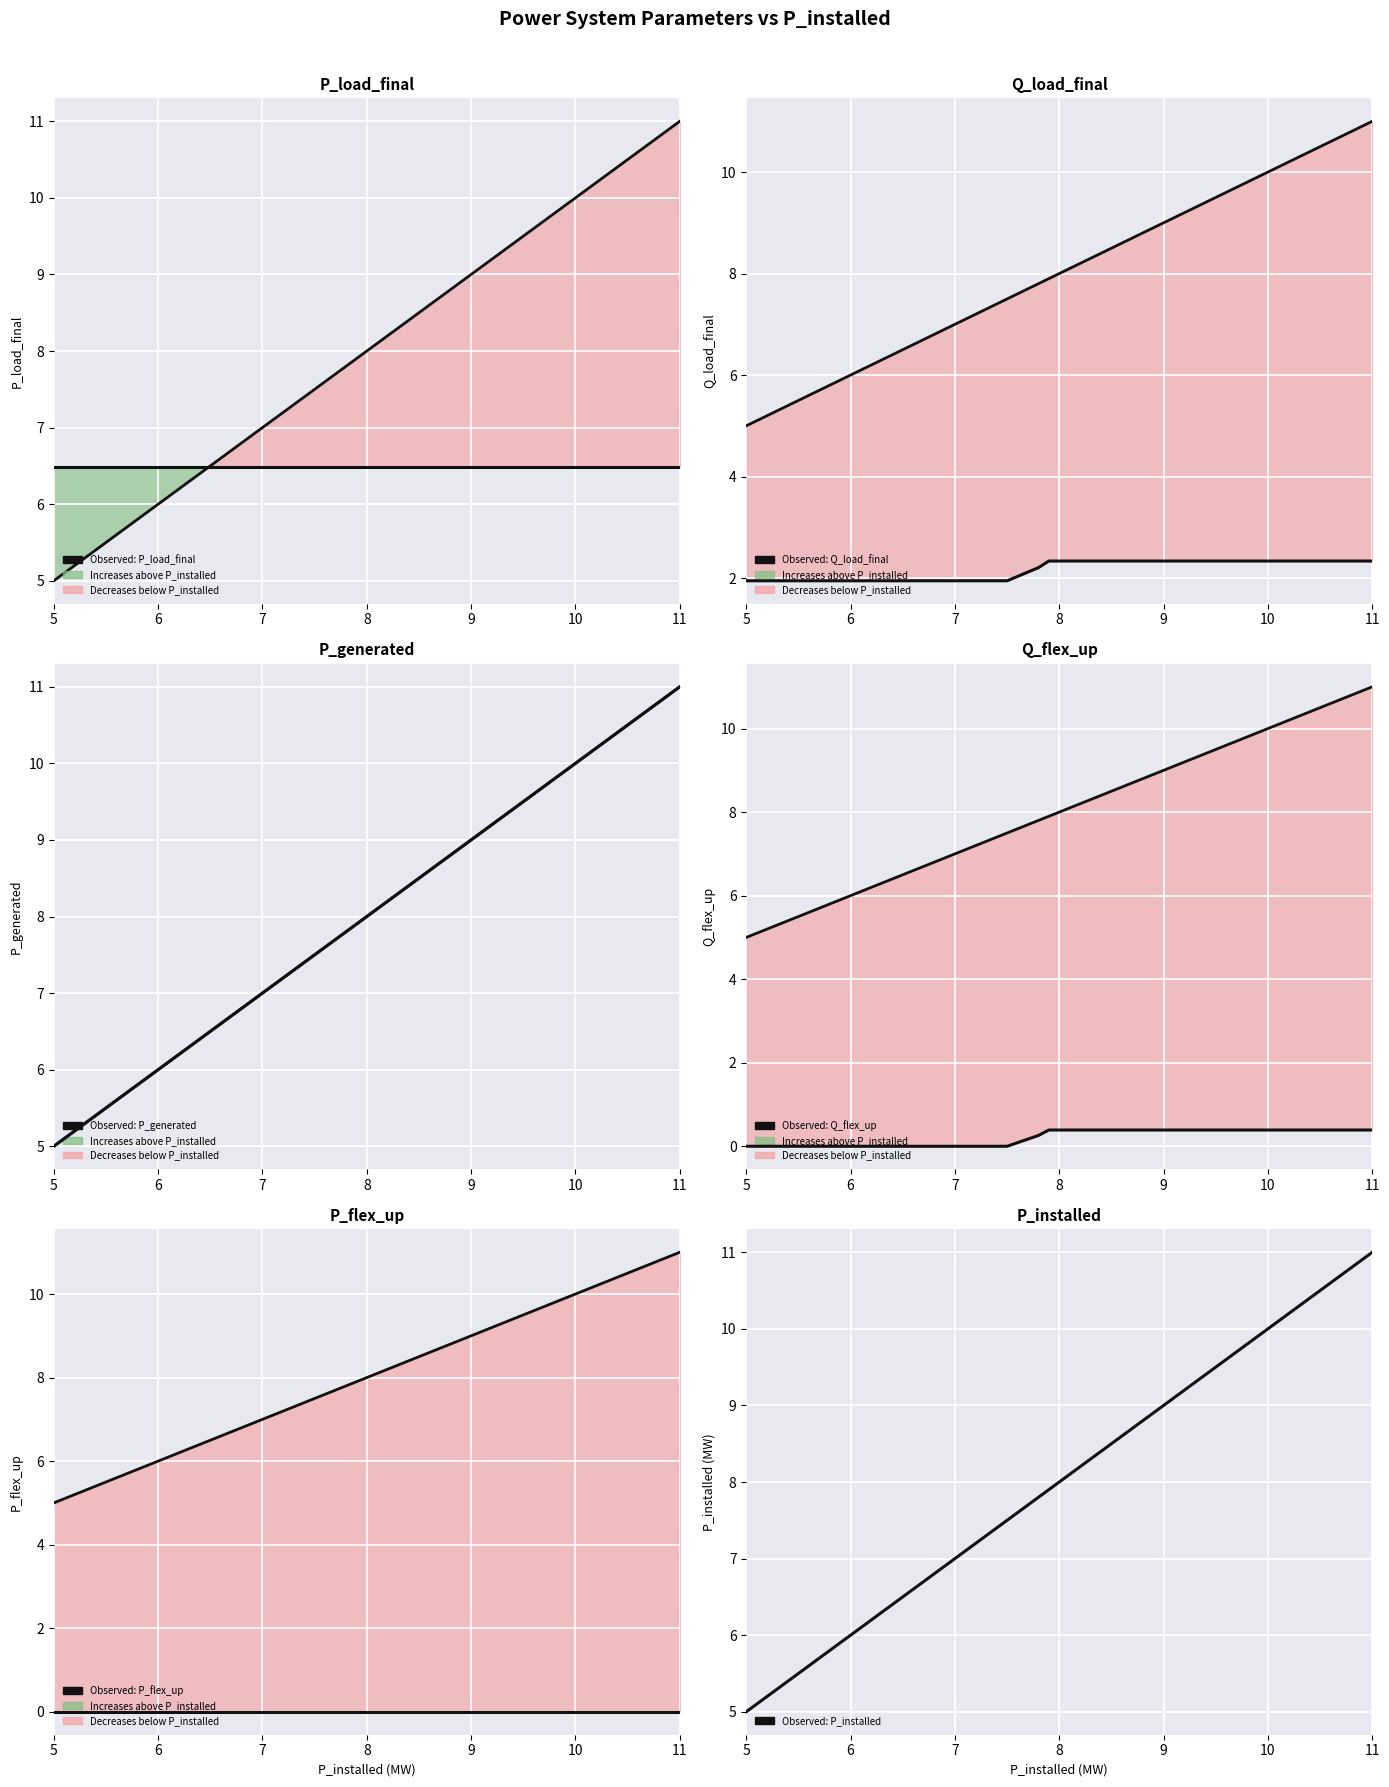

True or false: P_load_final and Q_load_final cross at least once.

False